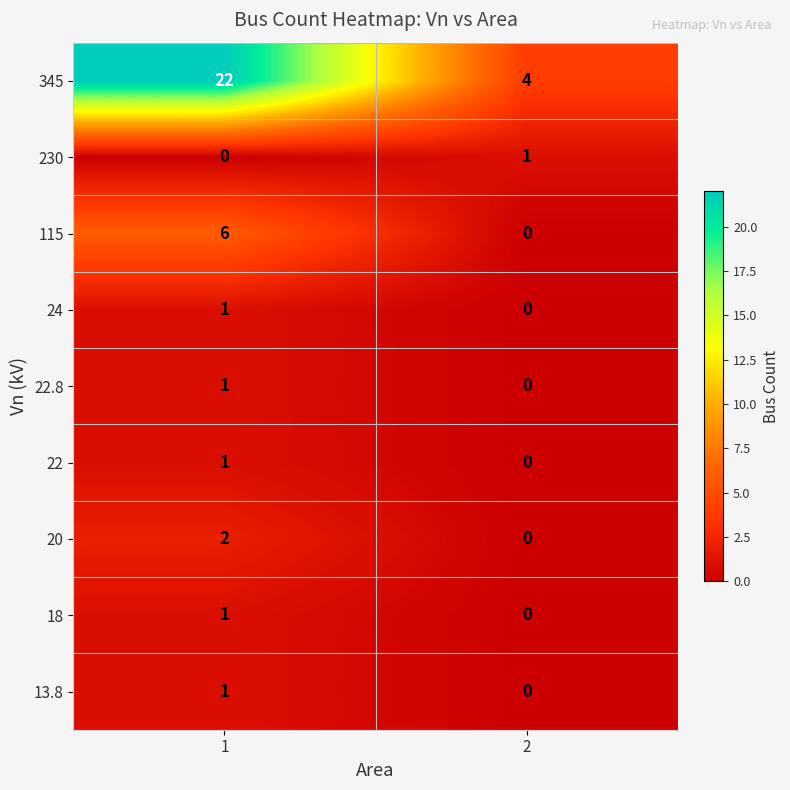

Which series has the largest range (max minus min)?

345